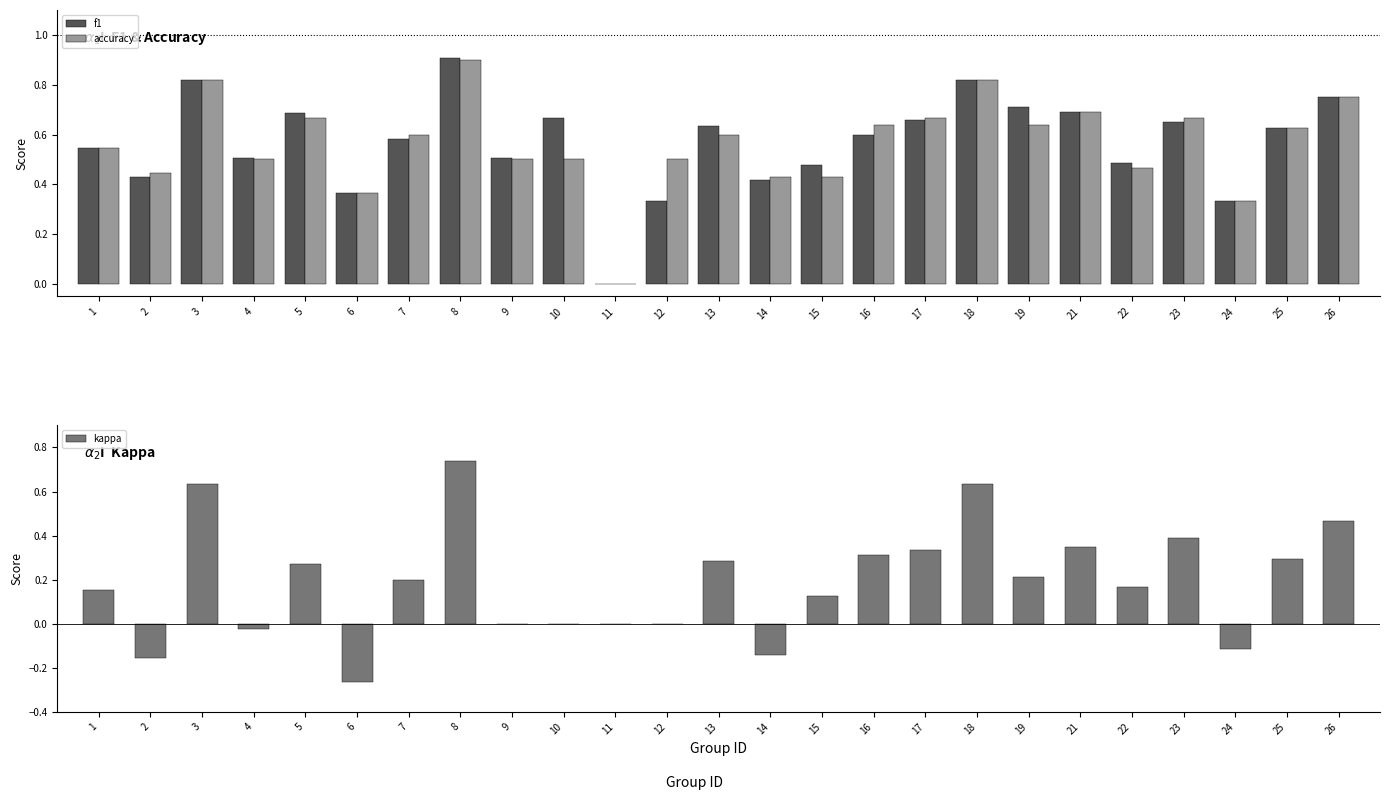

Which series has the widest spread of values?

kappa